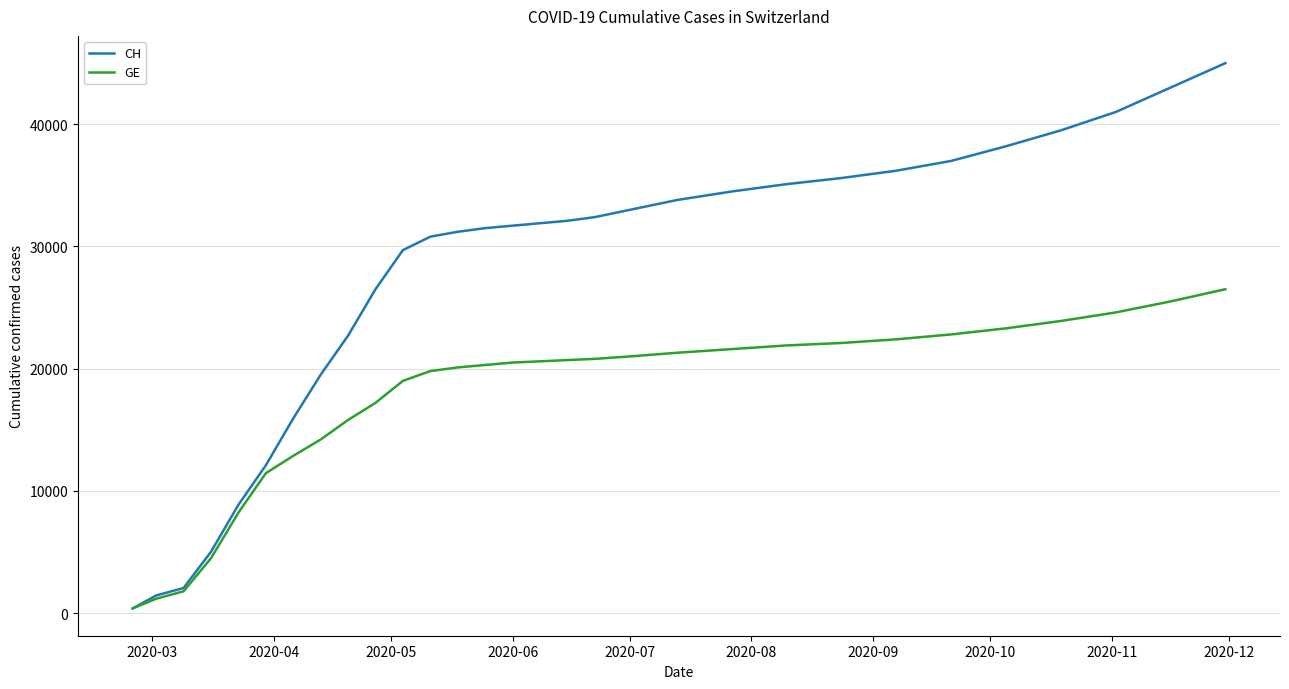

How many lines are shown in the chart?

2